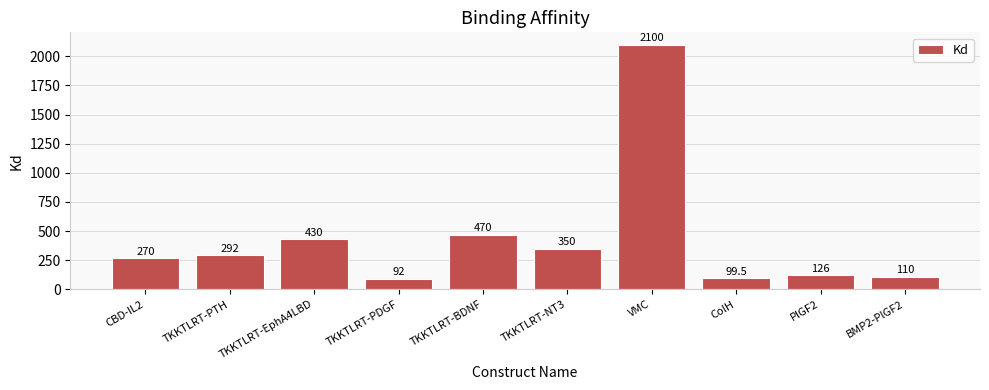

What is the change in value from TKKTLRT-PTH to BMP2-PlGF2?

-182.0